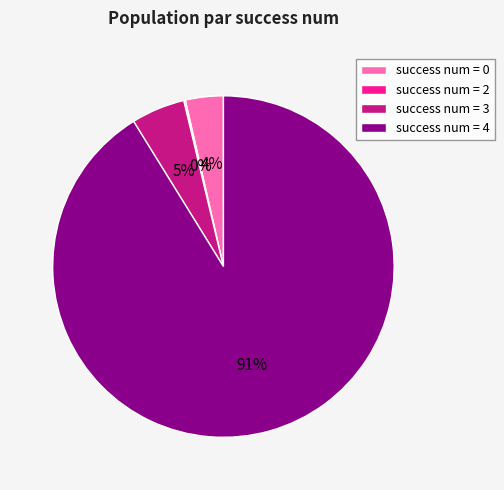

The success num = 3 slice represents 19% of the pie. True or false?

False